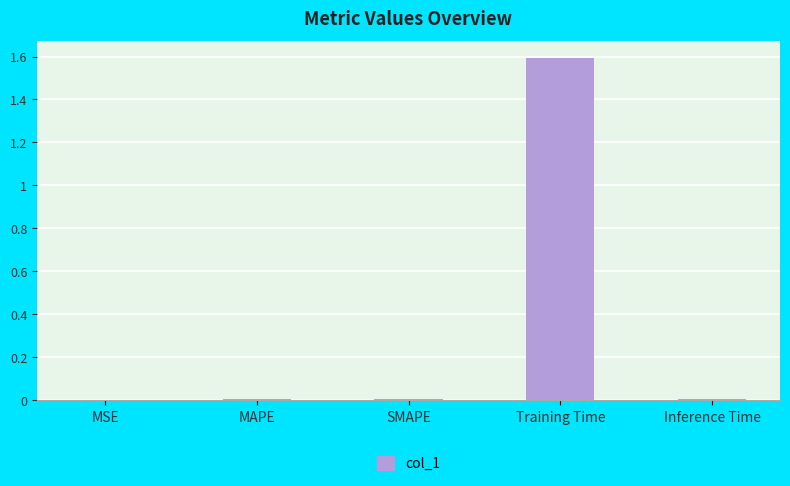

The value at Inference Time is 0.0. True or false?

True